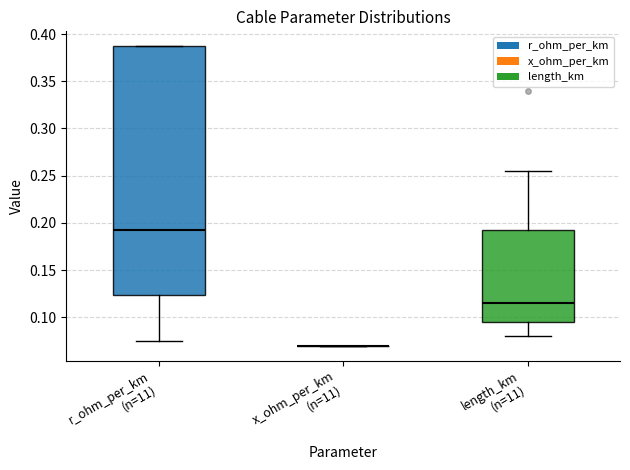

Which box is the tallest, from its lower edge to its upper edge?

r_ohm_per_km (n=11)